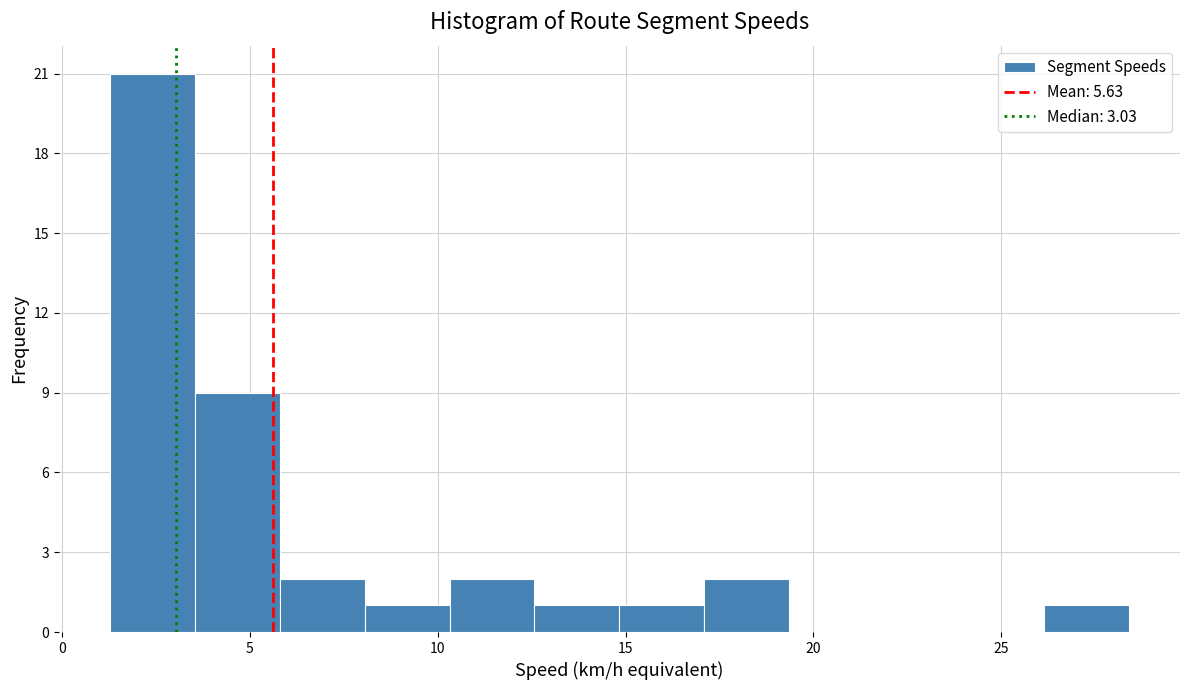

Which range on the x-axis has the tallest bar?

1.5 to 3.5